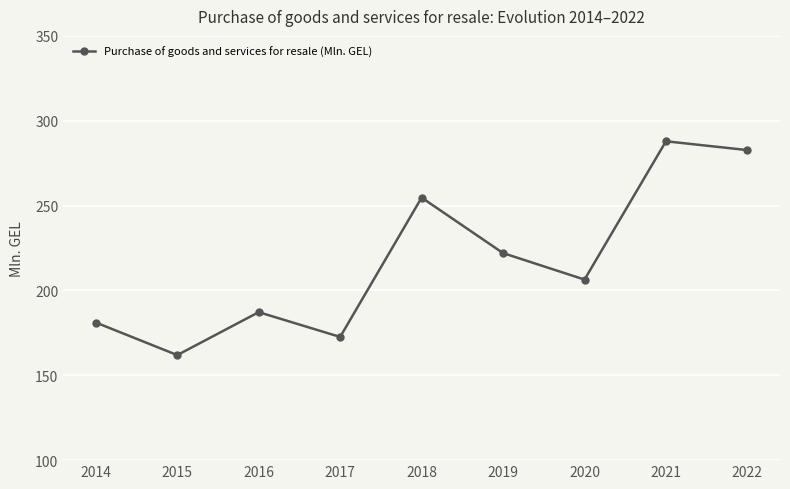

Which has a higher value, 2021 or 2018?

2021